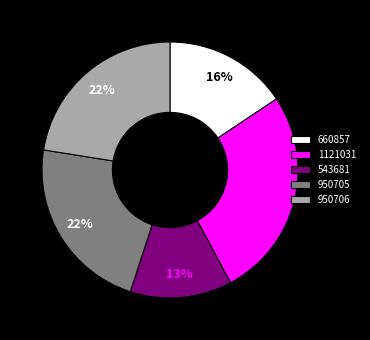

Approximately how many times larger is the value at 1121031 compared to 543681?

2.1